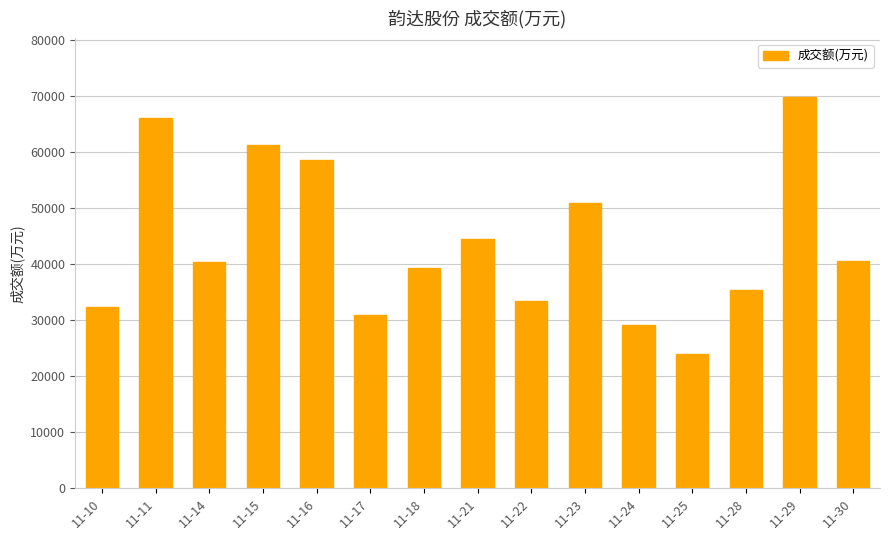

What is the value of the 10th bar from the left?

50852